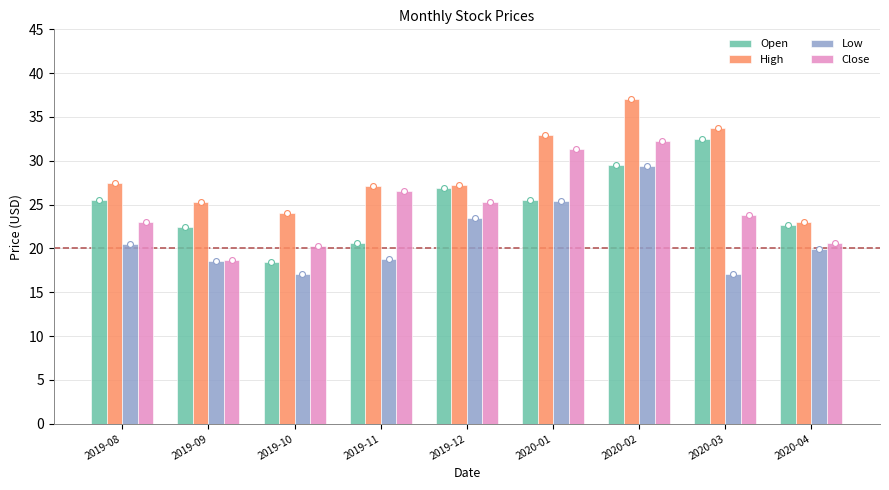

Which series has the widest spread of Y values?

High